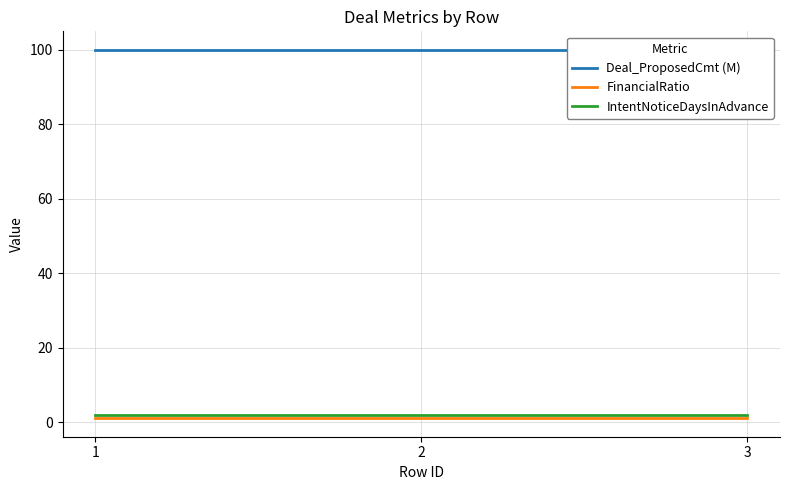

The FinancialRatio series shows 2 at 3. True or false?

False